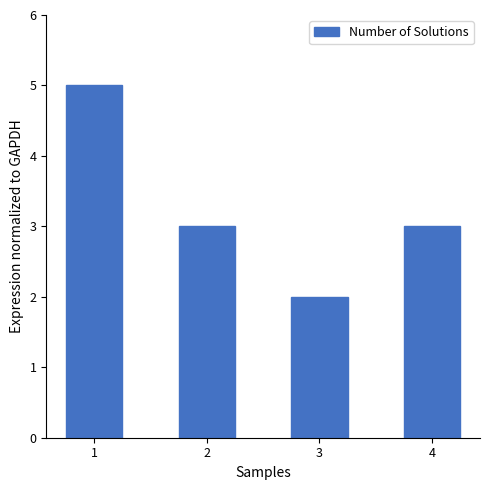

Does the chart contain any negative values?

No